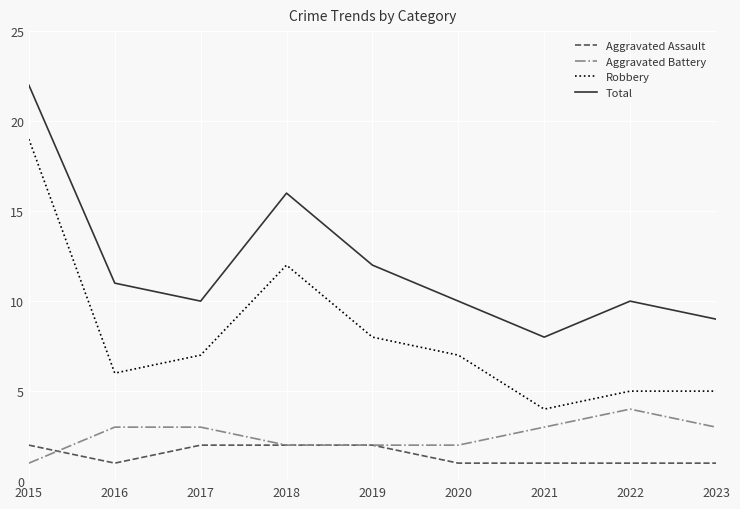

Where is the first local minimum for Aggravated Assault?

2016